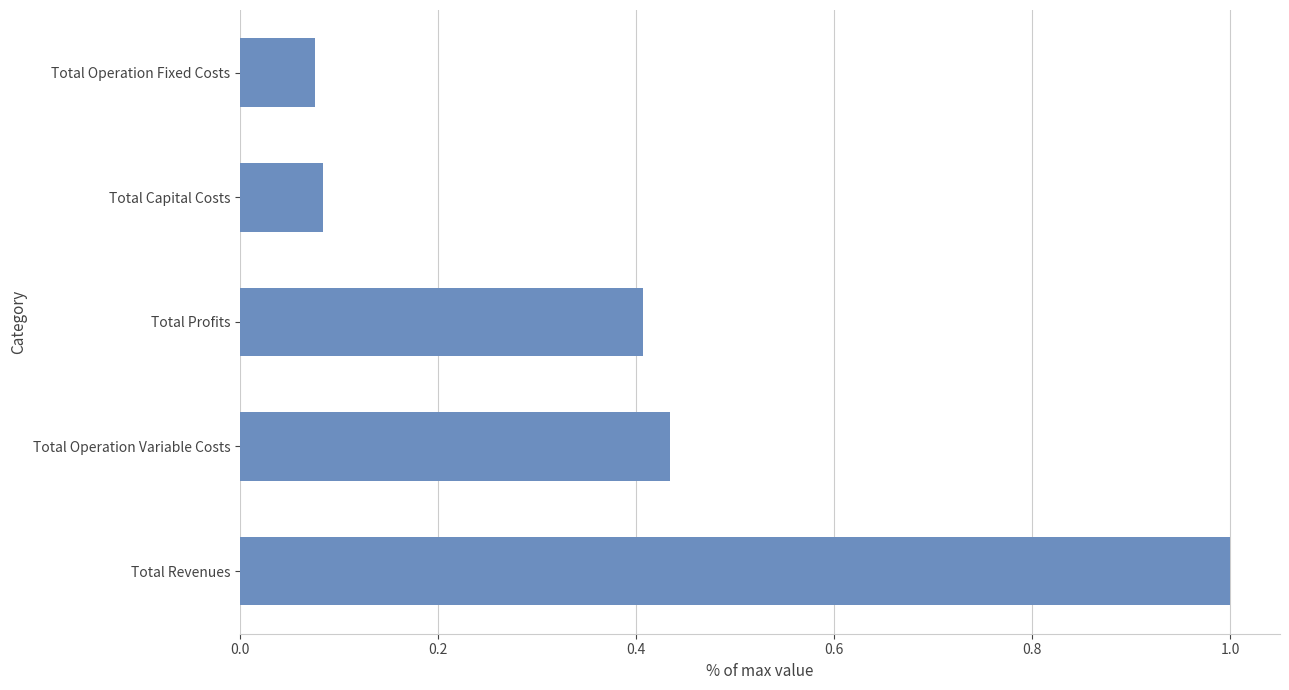

How many data points does each series have?

5